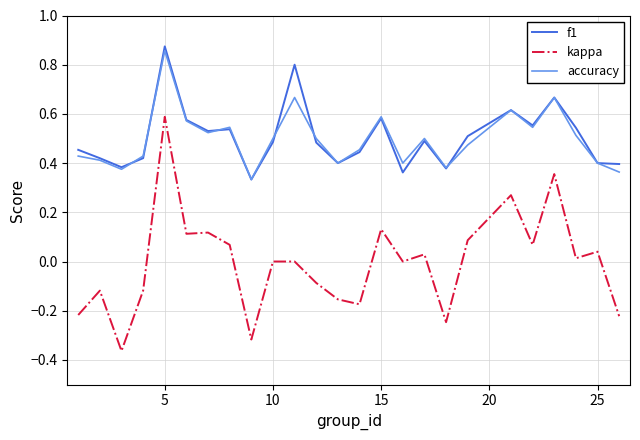

Which series has the widest spread of values?

kappa